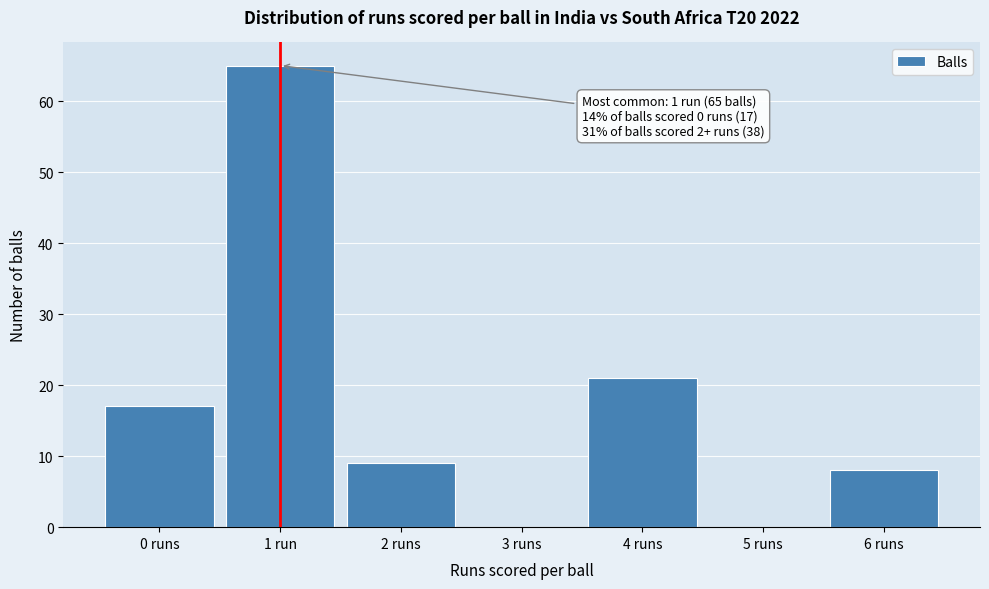

Reading left to right, list all the values displayed in this chart.

0 runs=17	1 run=65	2 runs=9	3 runs=0	4 runs=21	5 runs=0	6 runs=8